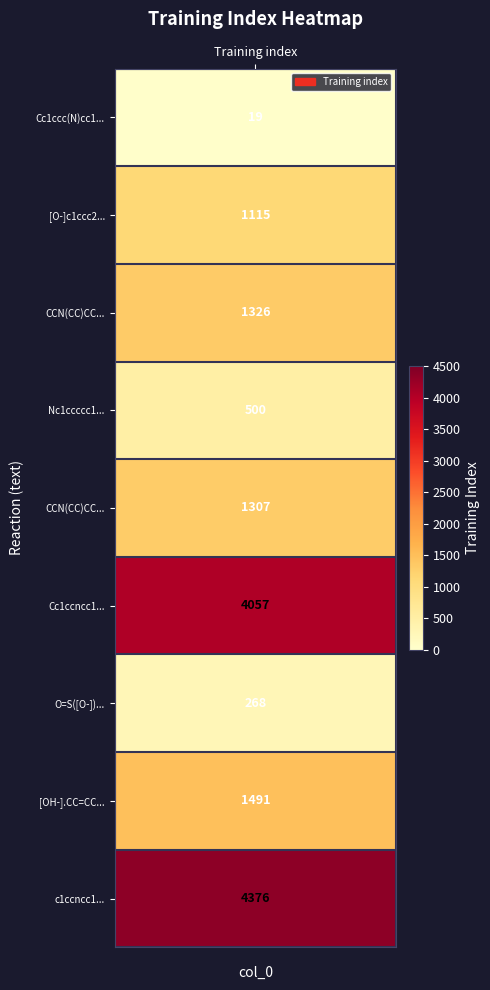

Read the value at values.

19